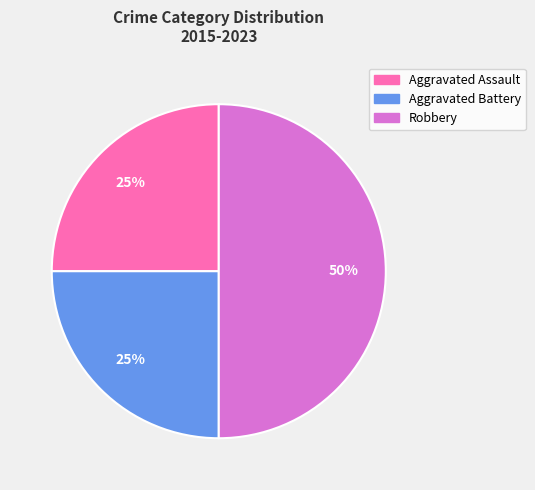

Does Aggravated Assault represent more than half of the total?

No